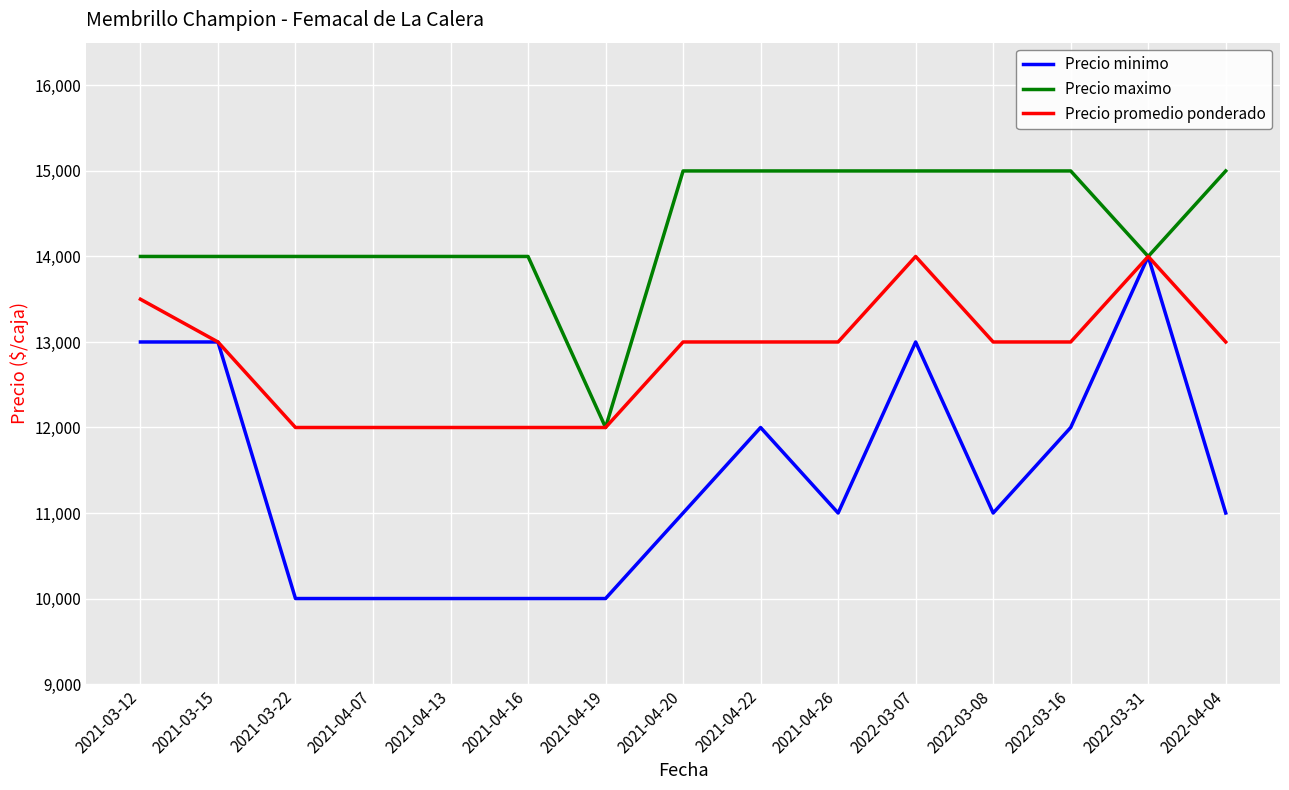

What is the total value across all series at 2022-03-31?

42000